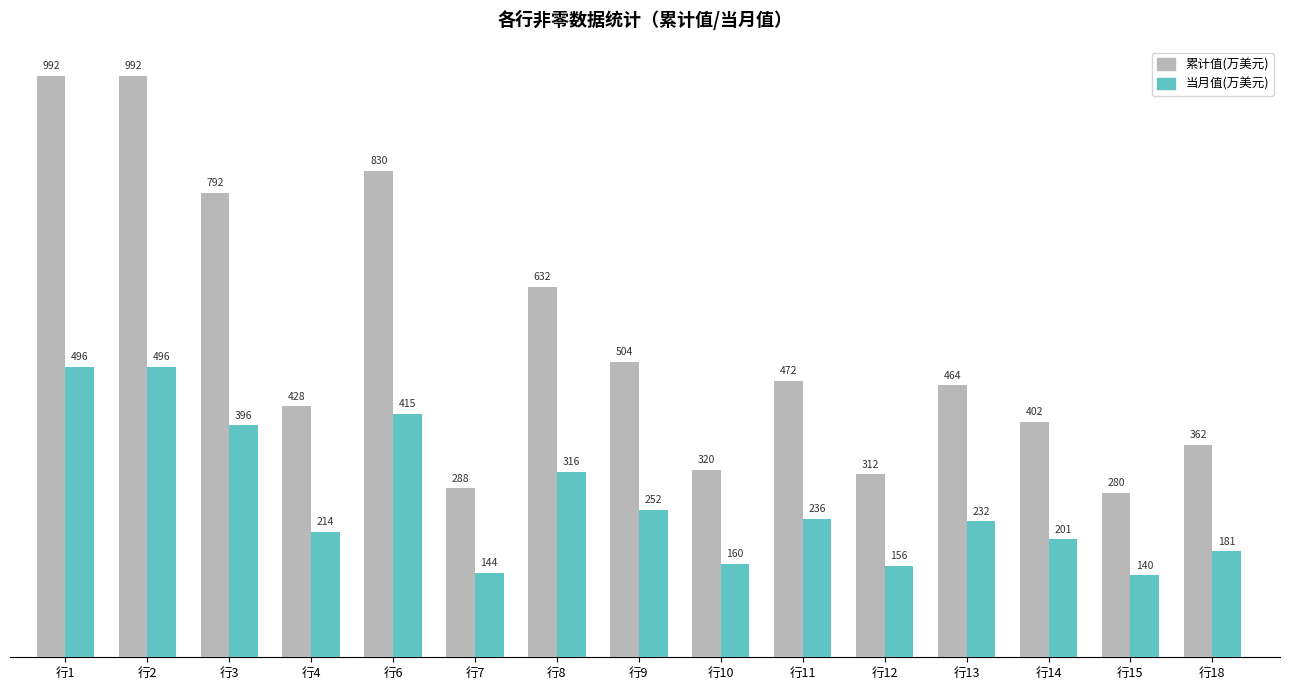

What is the sum of all 当月值(万美元) values?

4035